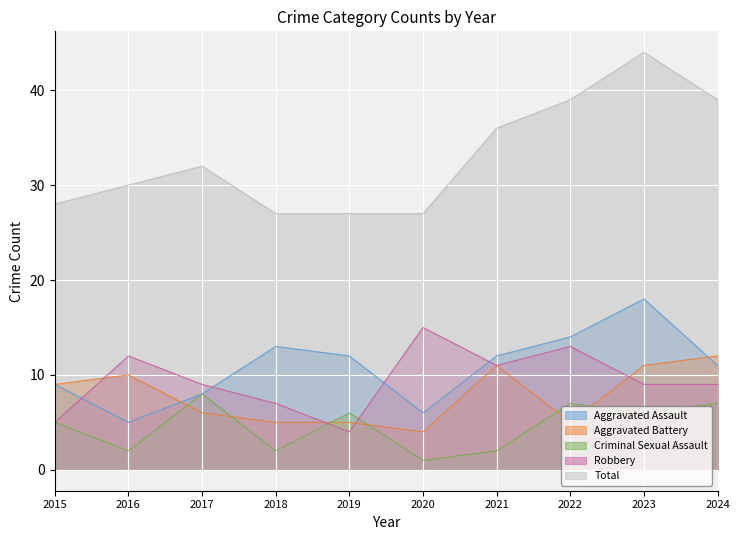

At how many categories does at least one series exceed 17?

10